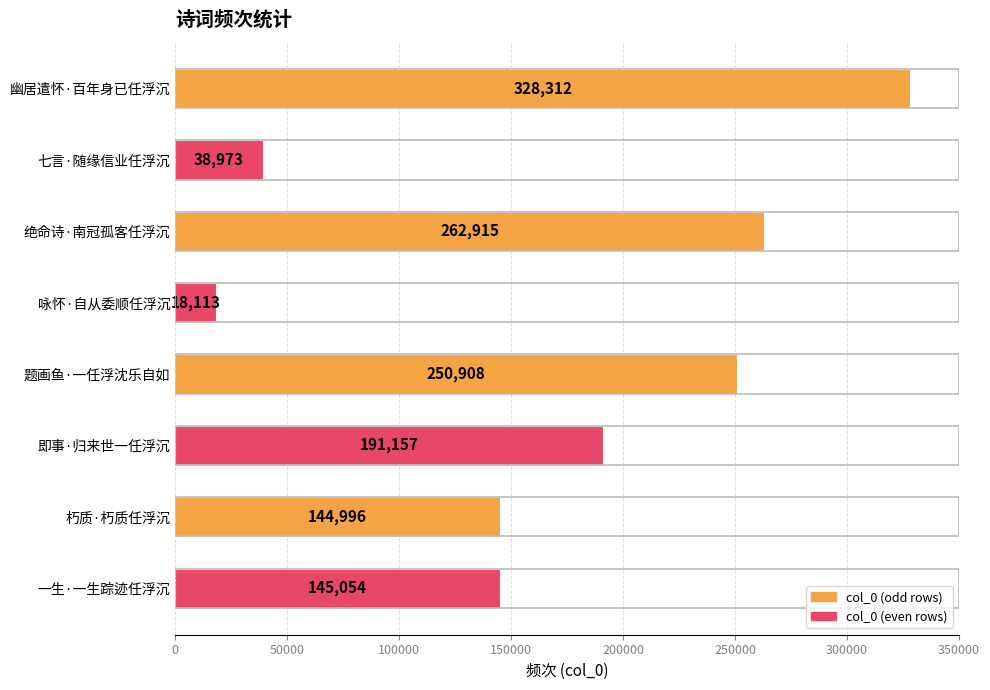

Approximately how many times larger is the value at 即事·归来世一任浮沉 compared to 七言·随缘信业任浮沉?

4.9